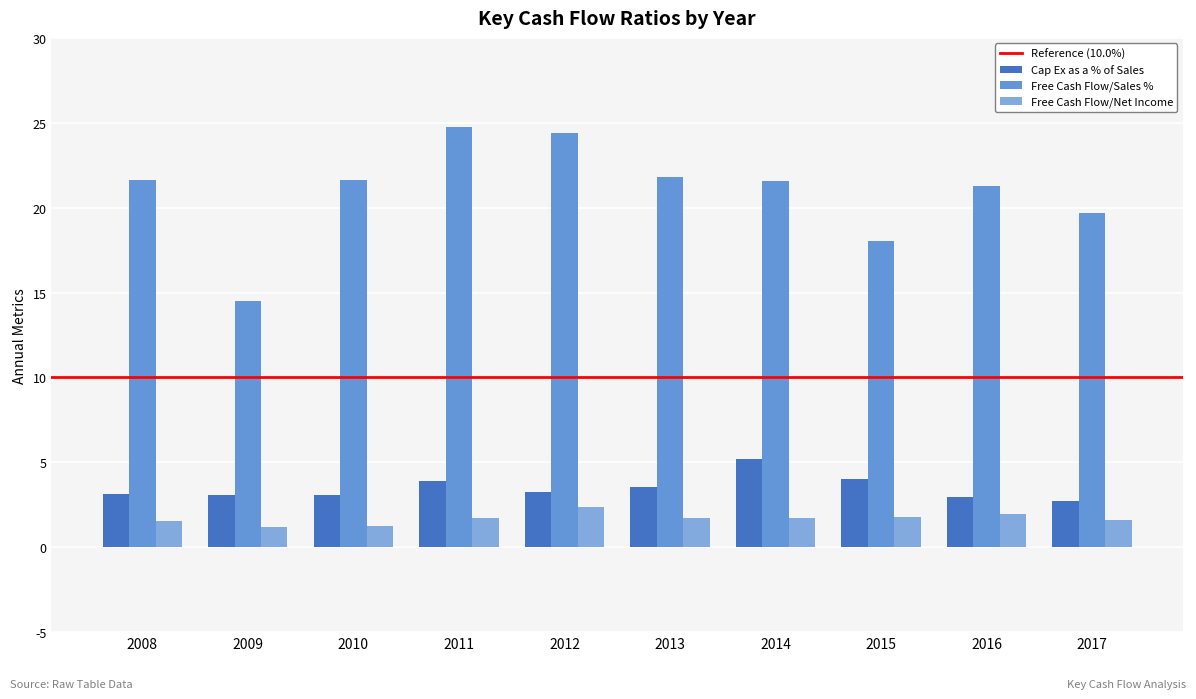

Is the value of Cap Ex as a % of Sales at 2013 greater than the value of Free Cash Flow/Net Income at 2014?

Yes